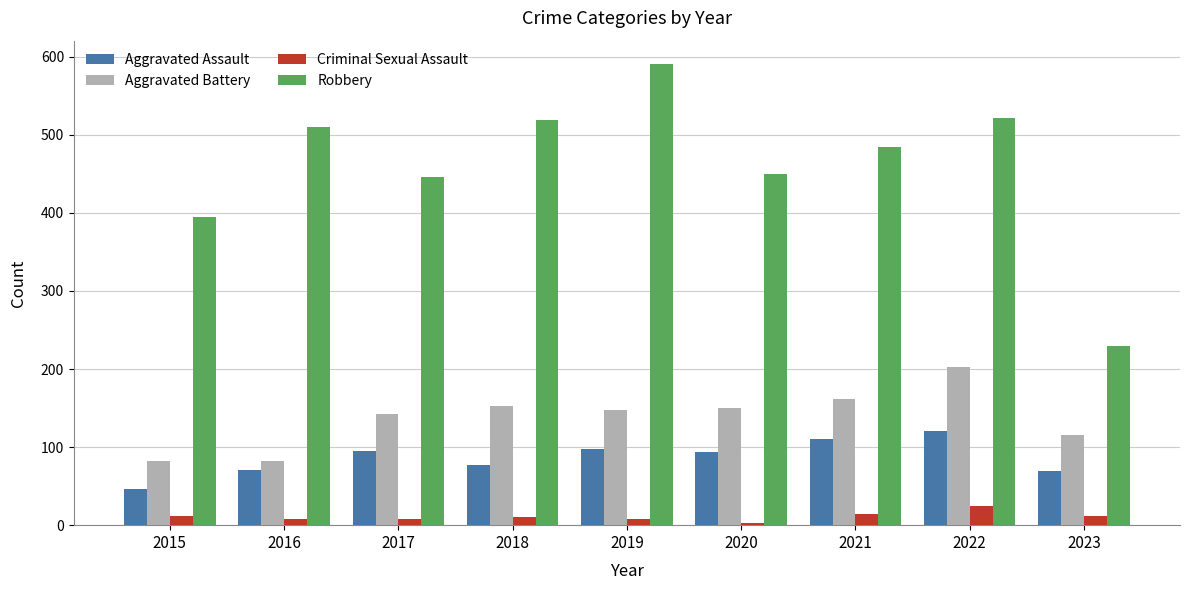

At which label does Criminal Sexual Assault first exceed 11?

2015